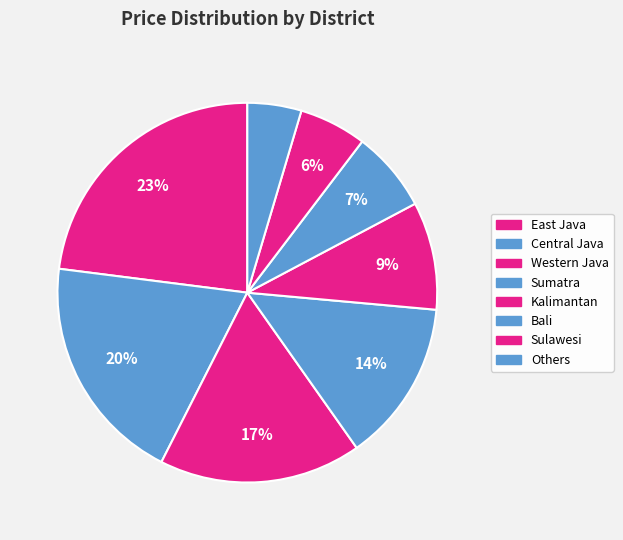

How many segments does this pie chart have?

8